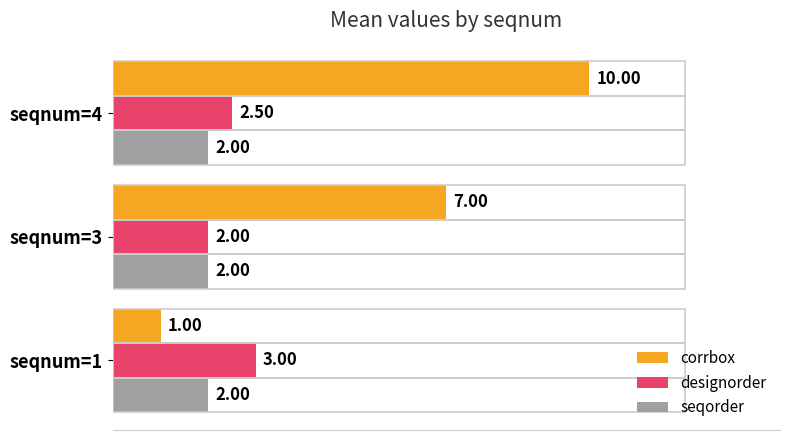

At which category is the sum across all series the highest?

seqnum=4